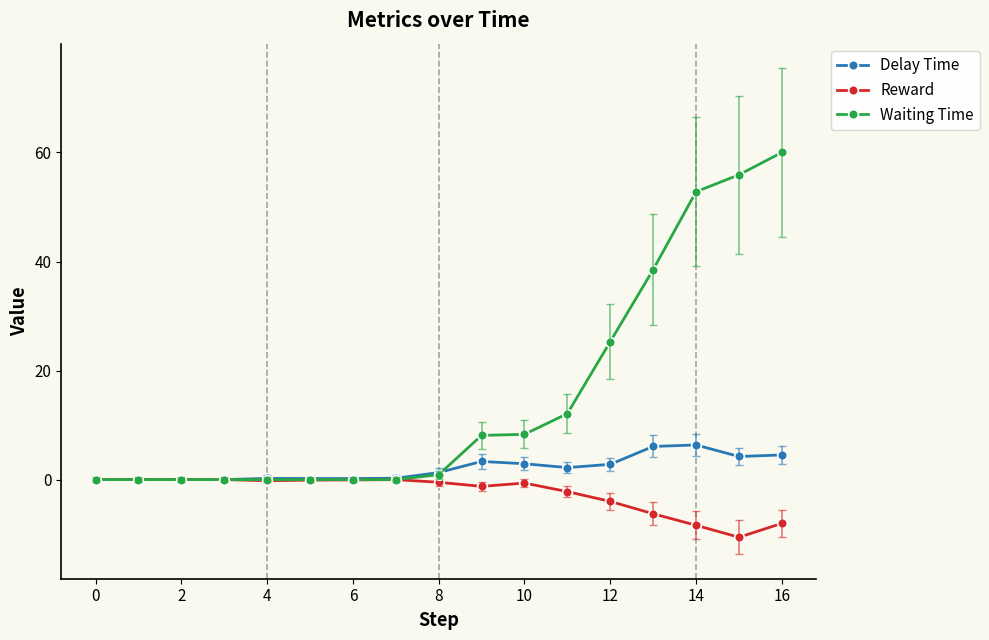

Which series has the largest range (max minus min)?

Waiting Time